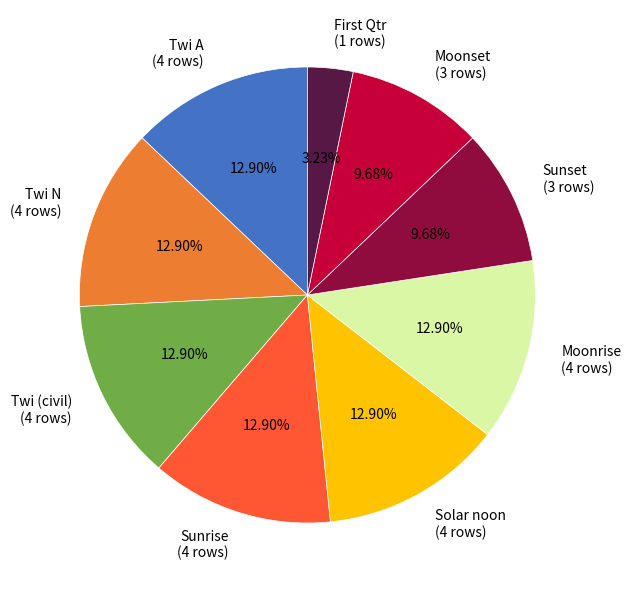

Is there any slice that represents more than half of the pie?

No